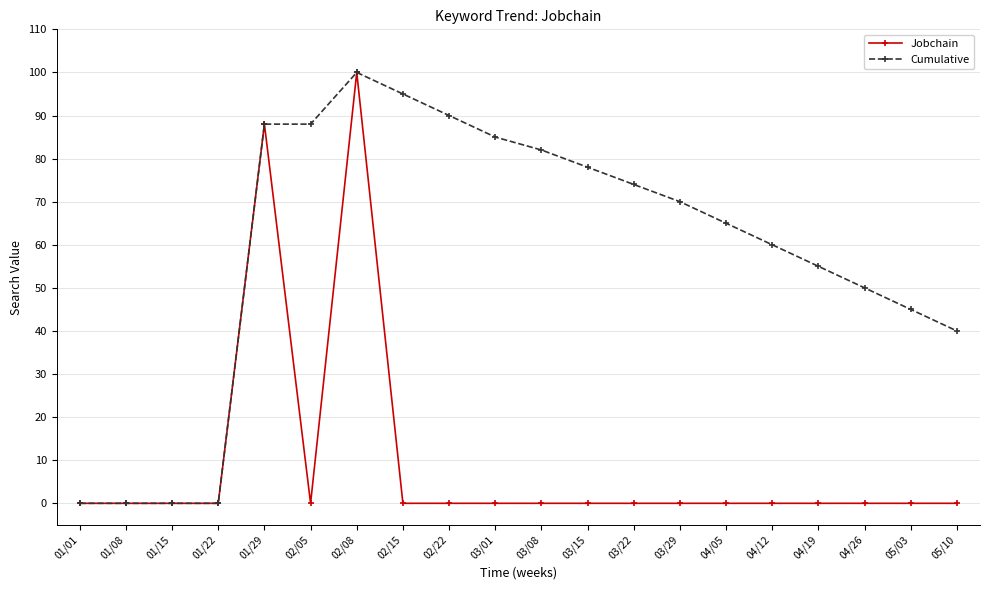

True or false: Jobchain has a value of 0 at 01/22.

True